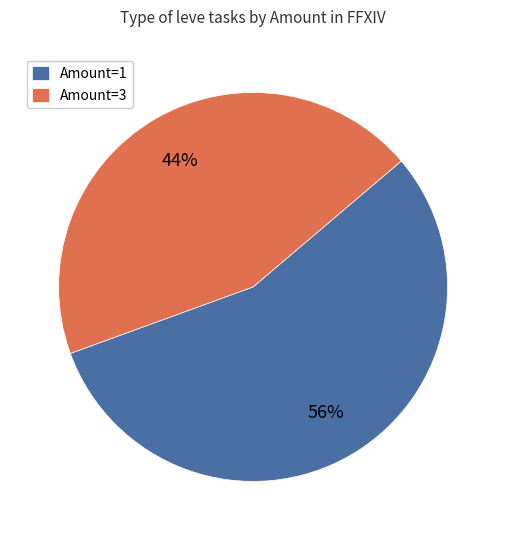

Which has a higher value, Amount=1 or Amount=3?

Amount=1